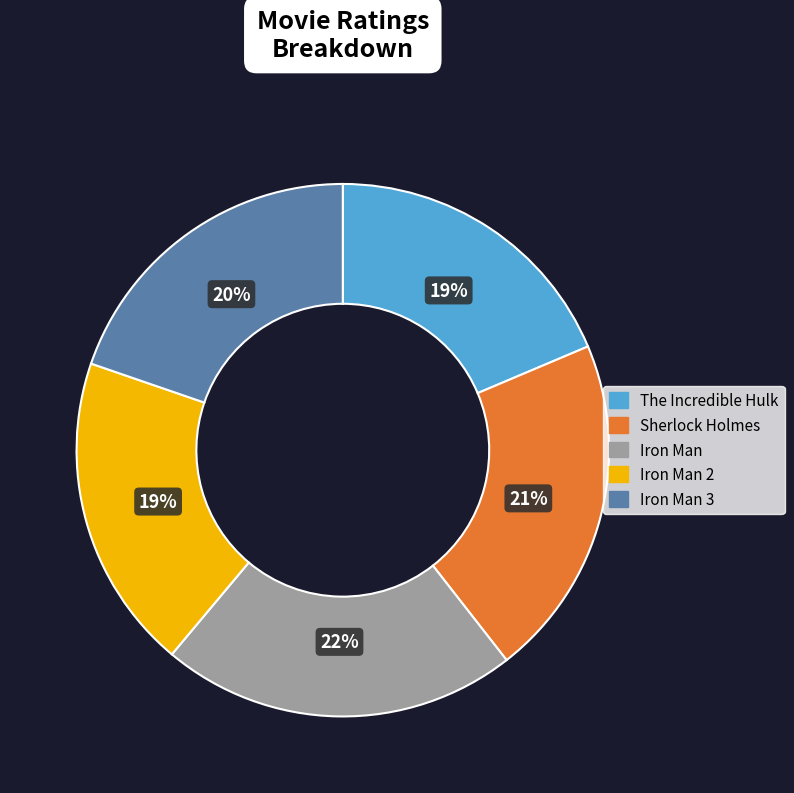

Combined, do The Incredible Hulk and Iron Man account for over 50%?

No